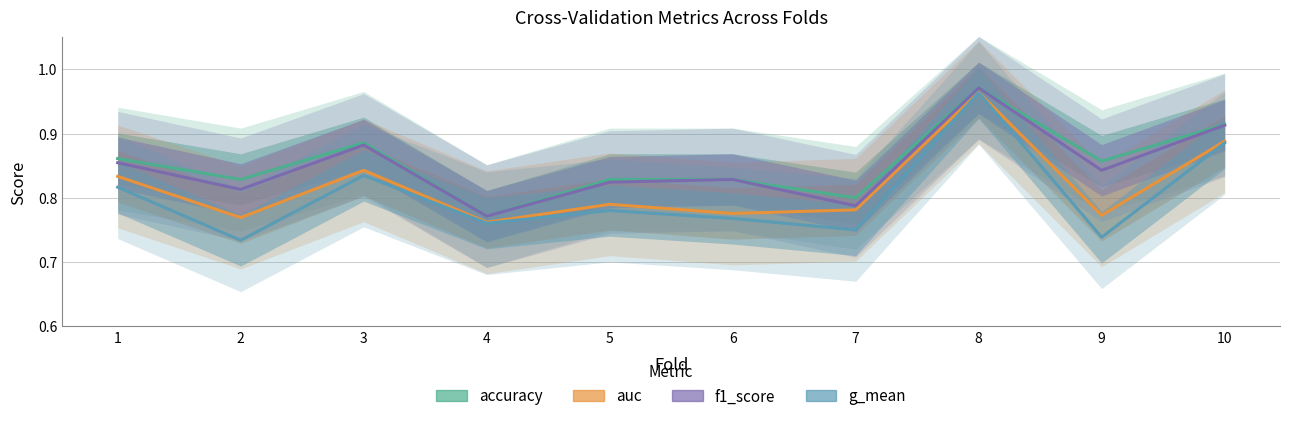

What is the approximate value of f1_score at 5?

0.8